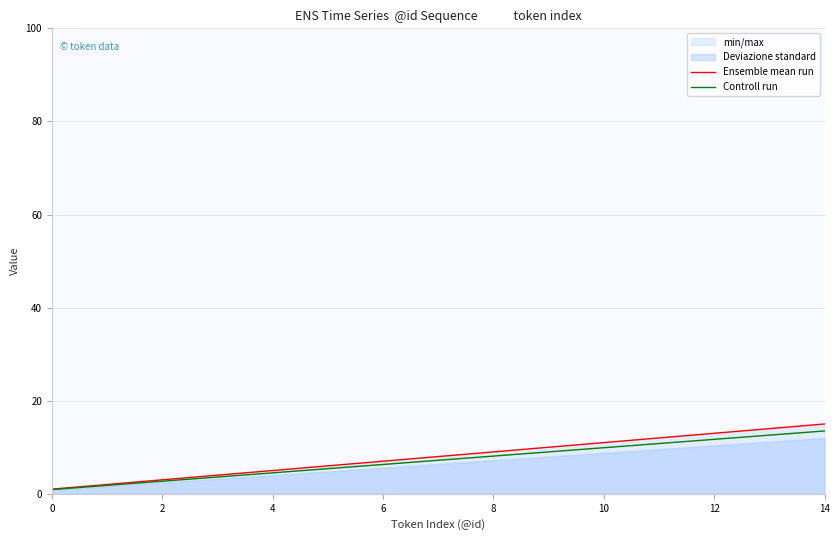

What is the maximum value for Ensemble mean run?

15.0